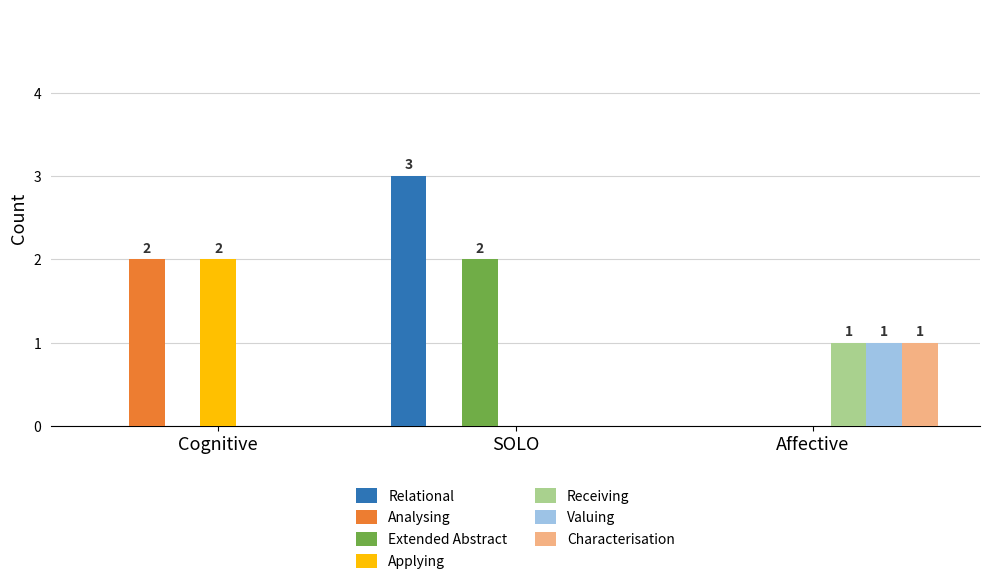

Is the value of Analysing at Cognitive greater than the value of Characterisation at Cognitive?

Yes